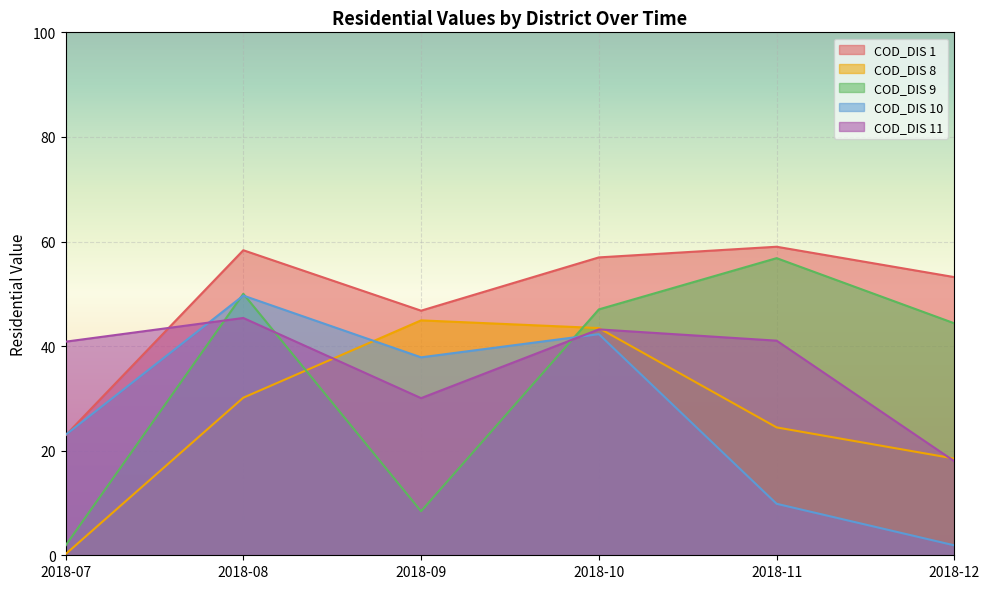

Reading left to right, list all the values displayed in this chart.

COD_DIS 1: 22.9	58.3	46.8	57.0	59.0	53.2
COD_DIS 8: 0.2	30.1	44.9	43.4	24.5	18.5
COD_DIS 9: 1.9	50.0	8.4	47.0	56.8	44.4
COD_DIS 10: 23.0	49.7	37.9	42.3	9.8	1.9
COD_DIS 11: 40.8	45.4	30.0	43.2	41.0	18.0